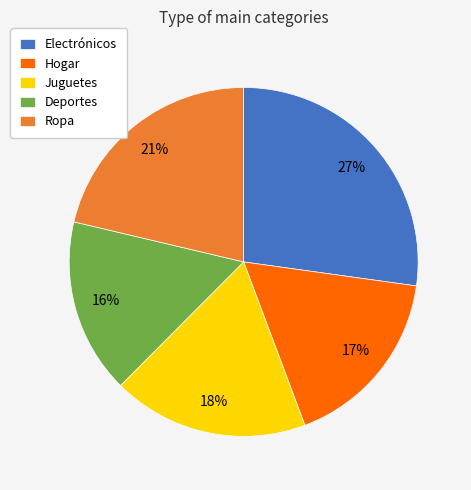

How many segments does this pie chart have?

5